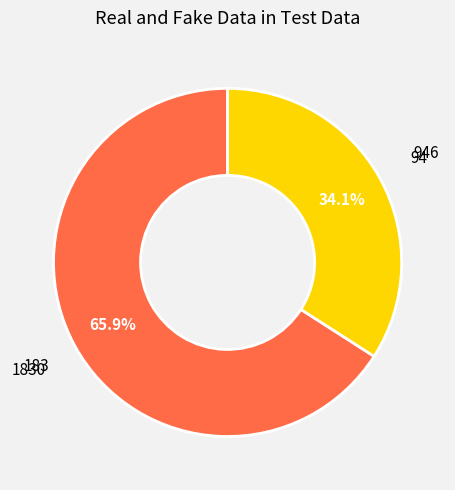

Count the number of slices in the pie.

2